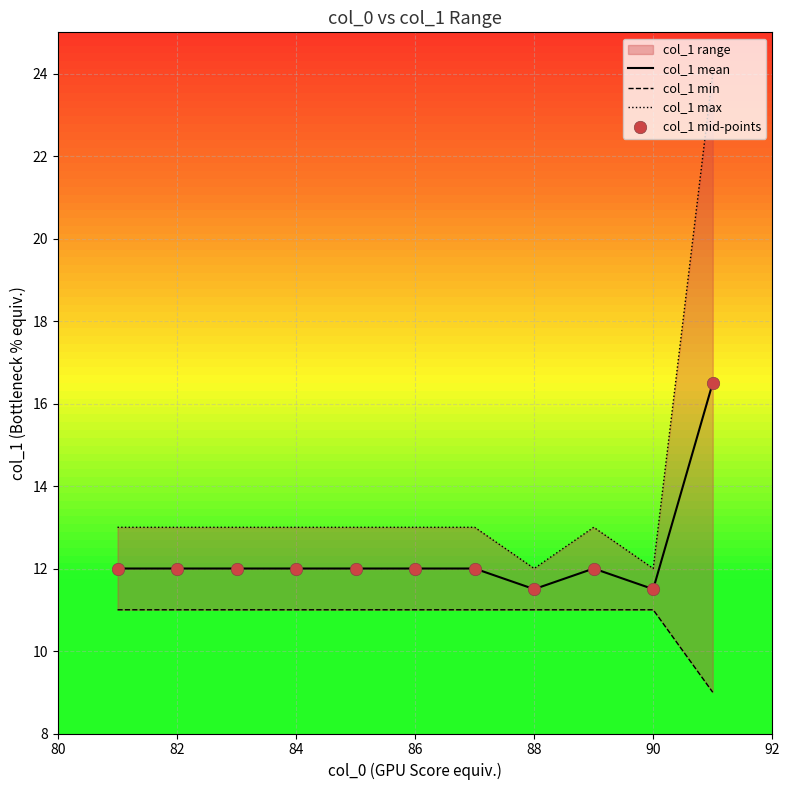

Is the value of col_1 mean at 8 greater than the value of col_1 mid-points at 8?

No